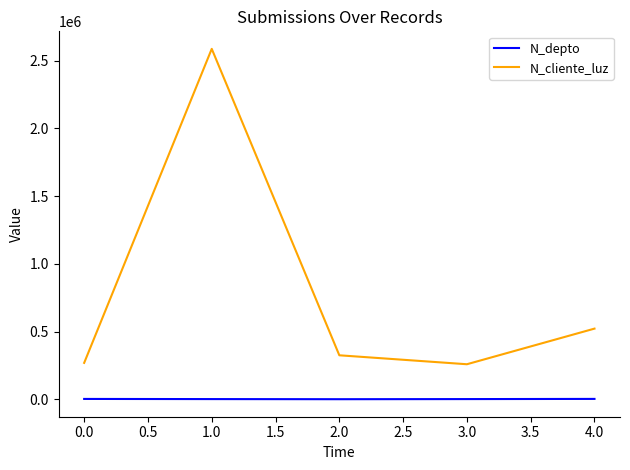

What is the difference between the second highest and minimum values in the N_cliente_luz series?

262903